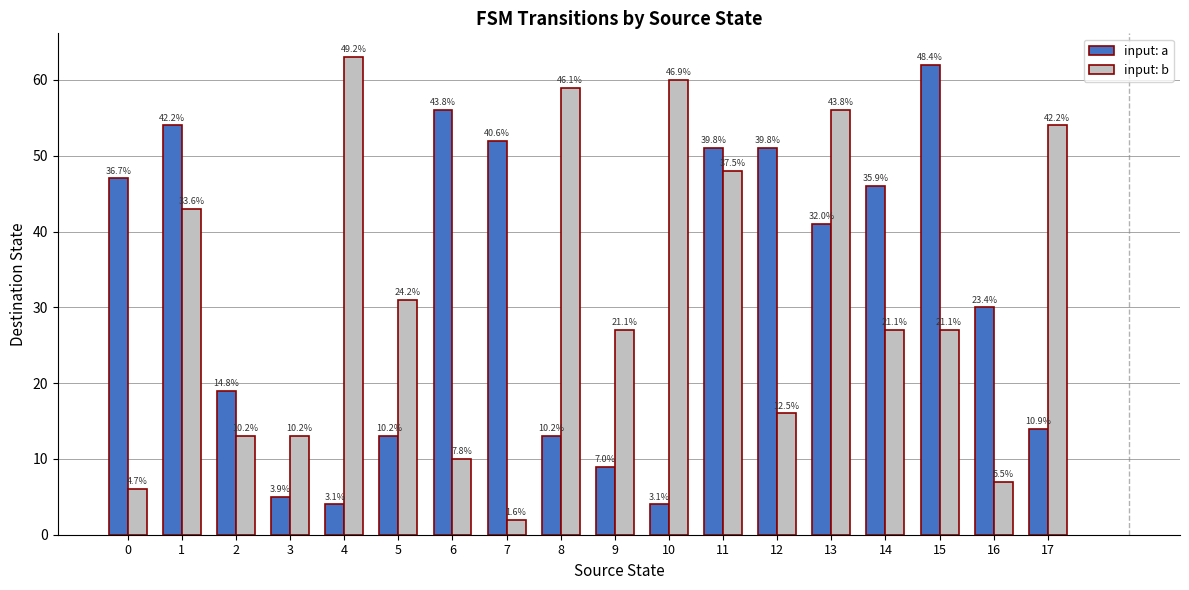

At which label is input: b closest to 32?

5